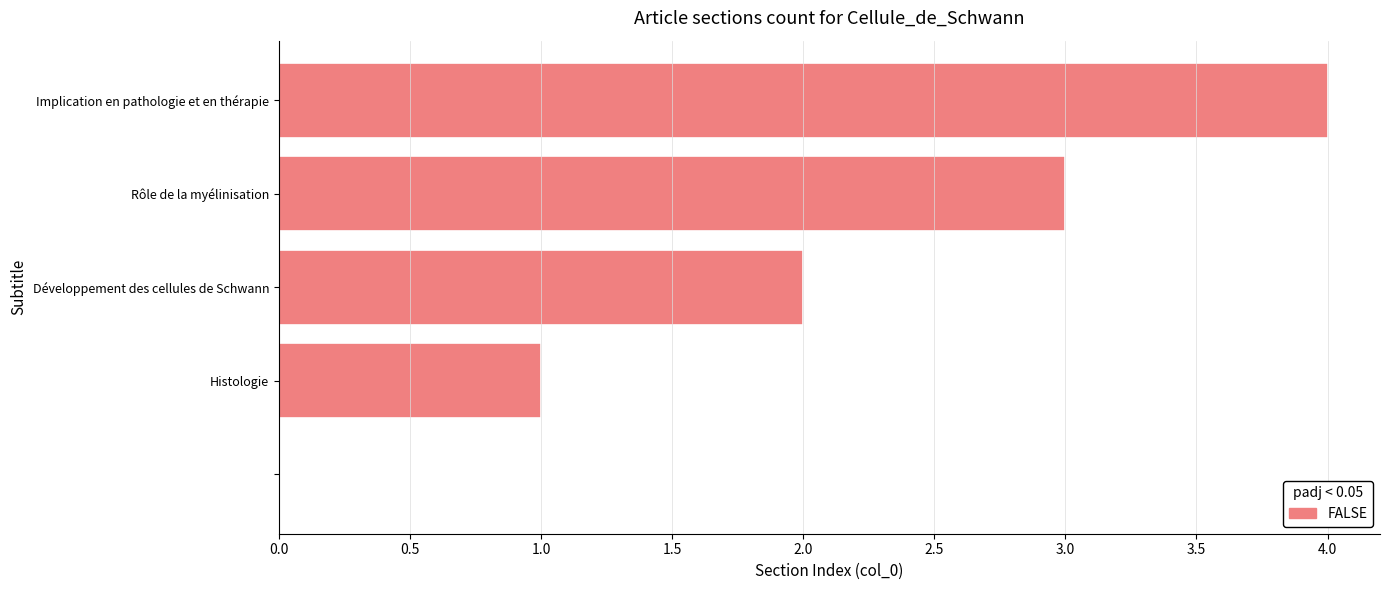

What is the sum of all values?

10